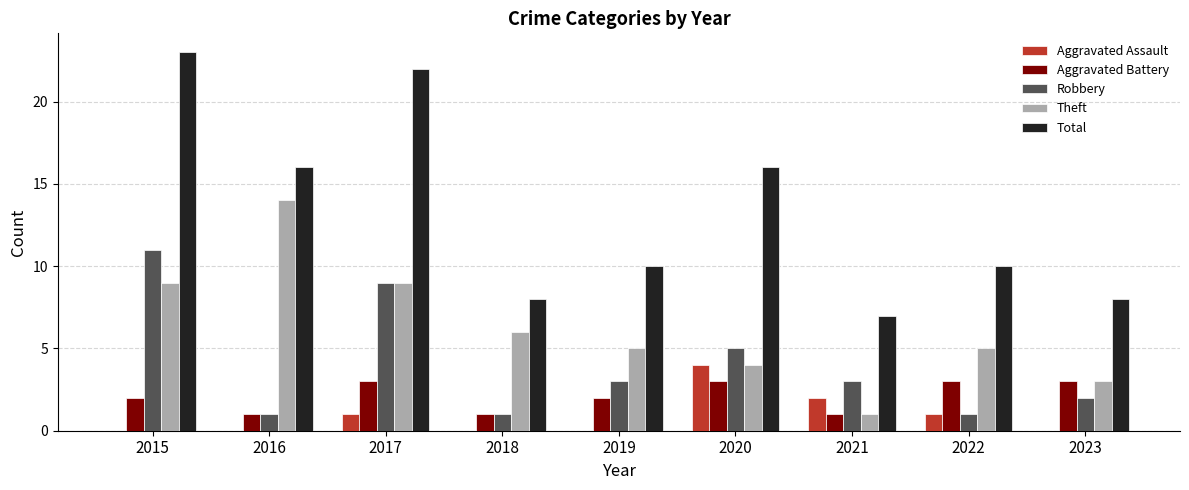

Reading left to right, transcribe all the data shown in this chart.

Aggravated Assault: 2015=0	2016=0	2017=1	2018=0	2019=0	2020=4	2021=2	2022=1	2023=0
Aggravated Battery: 2015=2	2016=1	2017=3	2018=1	2019=2	2020=3	2021=1	2022=3	2023=3
Robbery: 2015=11	2016=1	2017=9	2018=1	2019=3	2020=5	2021=3	2022=1	2023=2
Theft: 2015=9	2016=14	2017=9	2018=6	2019=5	2020=4	2021=1	2022=5	2023=3
Total: 2015=23	2016=16	2017=22	2018=8	2019=10	2020=16	2021=7	2022=10	2023=8